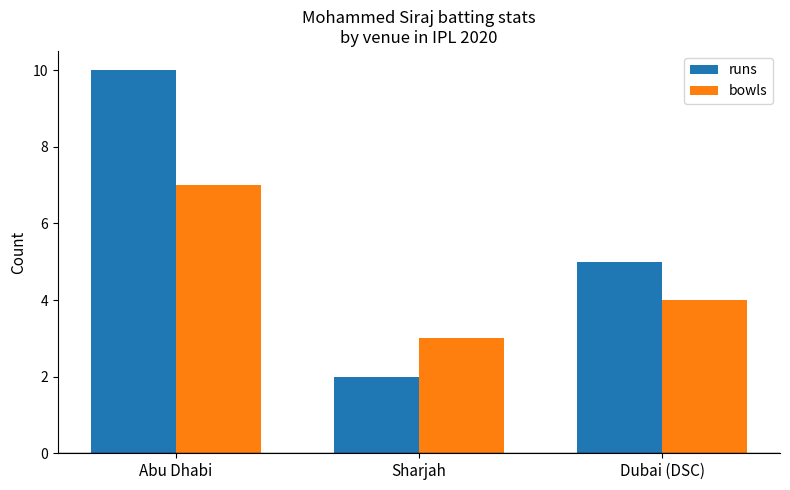

Rank the series at Abu Dhabi from highest to lowest value.

runs, bowls